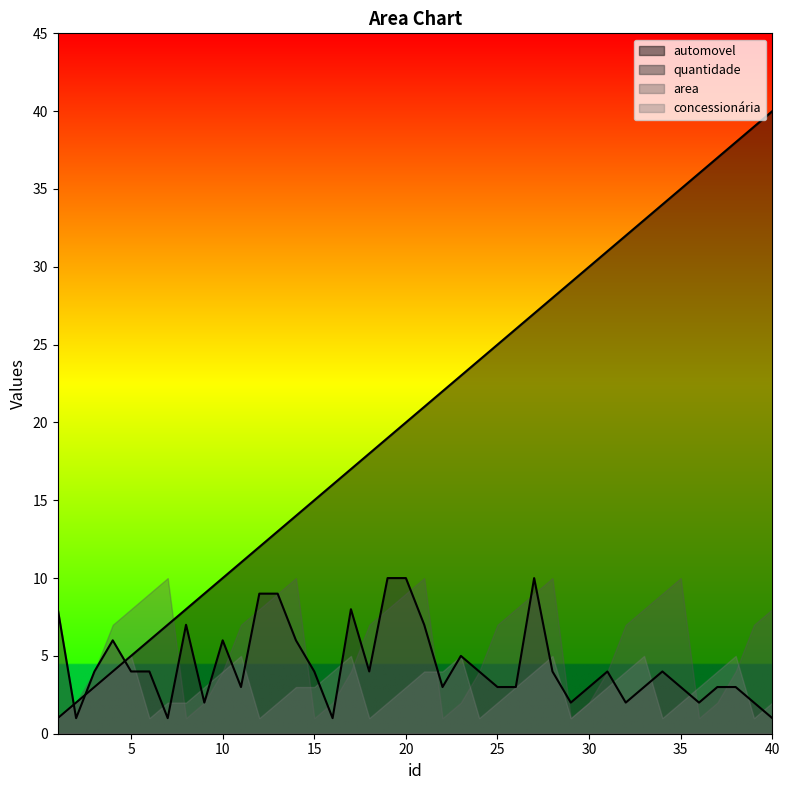

What is the total value across all series at 30?

37